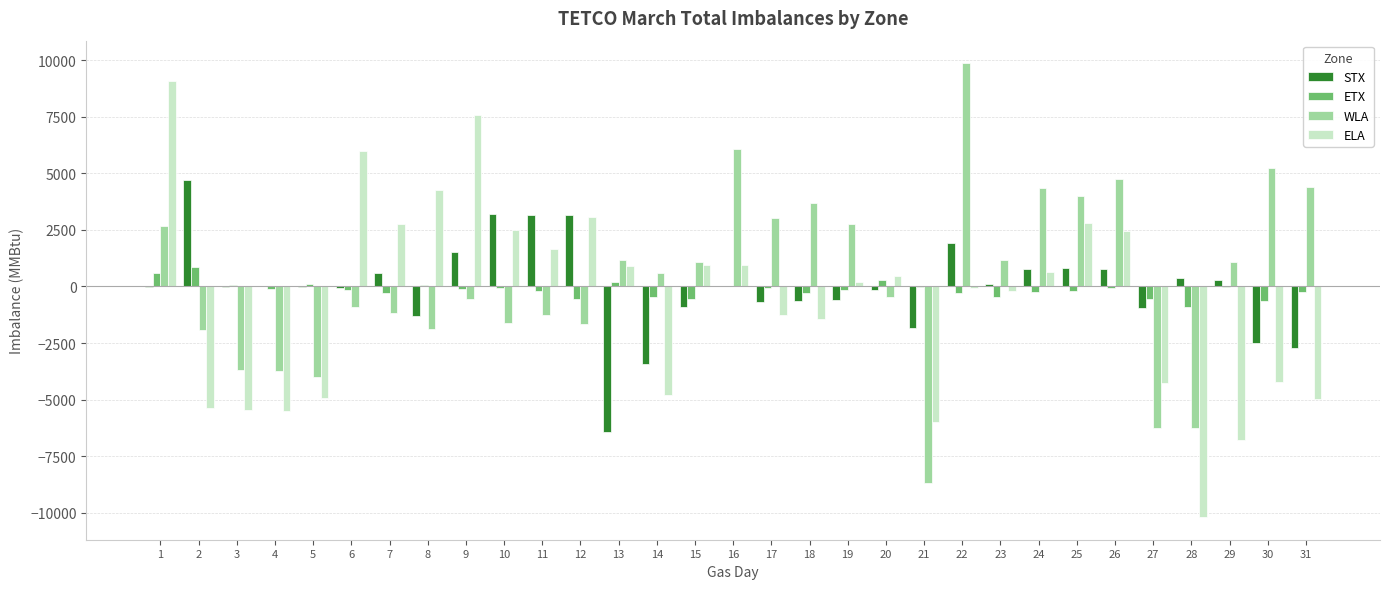

What is the approximate value of STX at 6?

-69